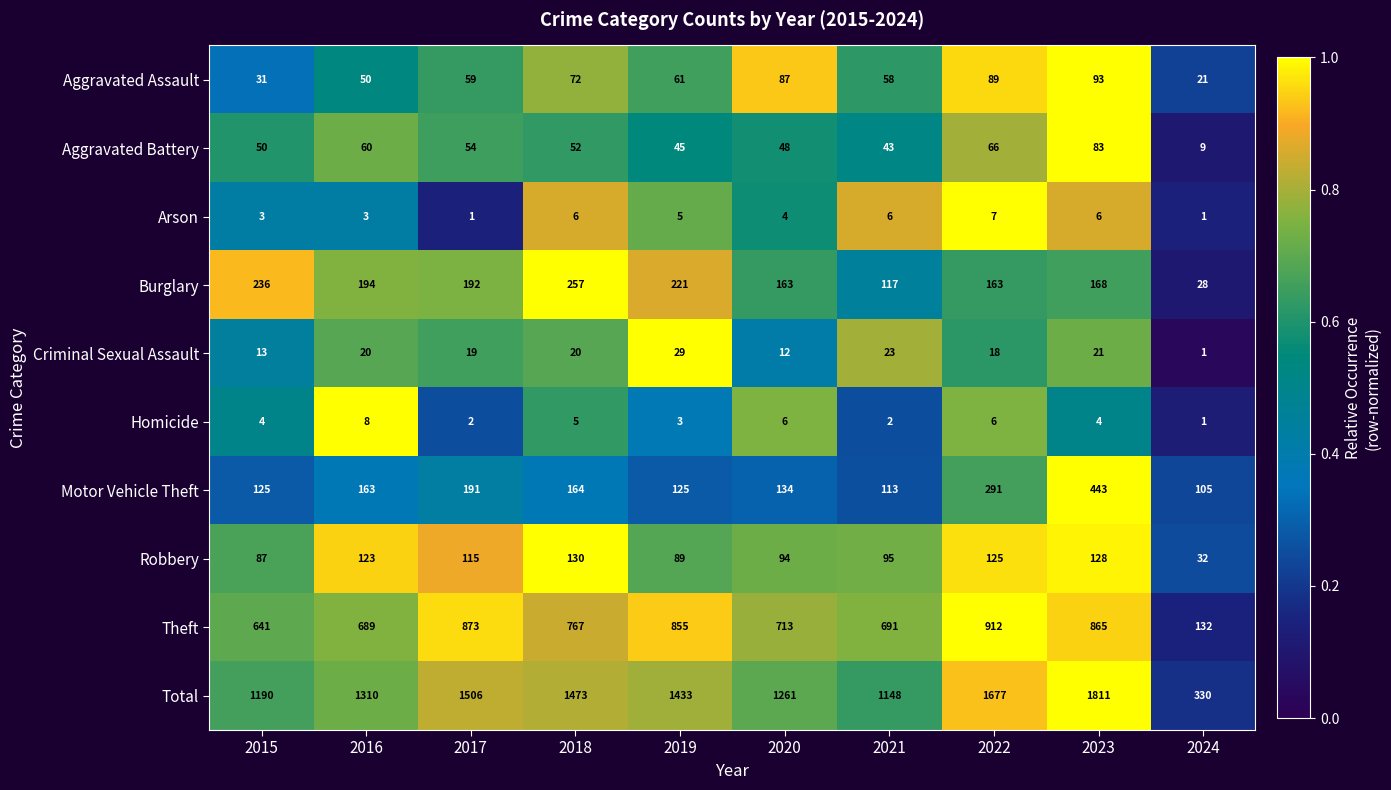

At 2016, list the series in order from smallest to largest.

Arson, Homicide, Criminal Sexual Assault, Aggravated Assault, Aggravated Battery, Robbery, Motor Vehicle Theft, Burglary, Theft, Total